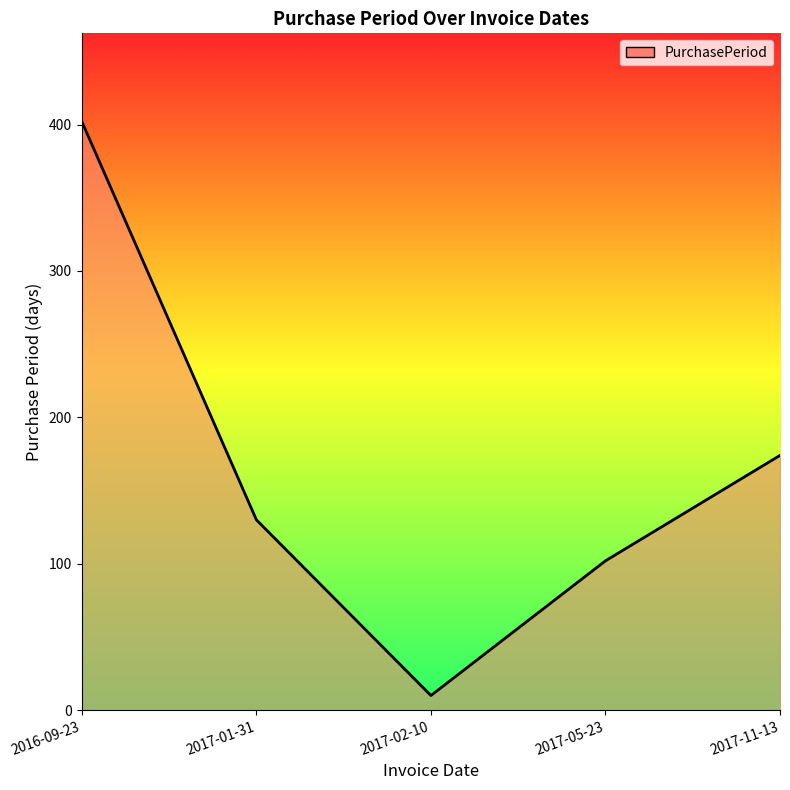

True or false: there are more than 0 points higher than both neighbors.

False